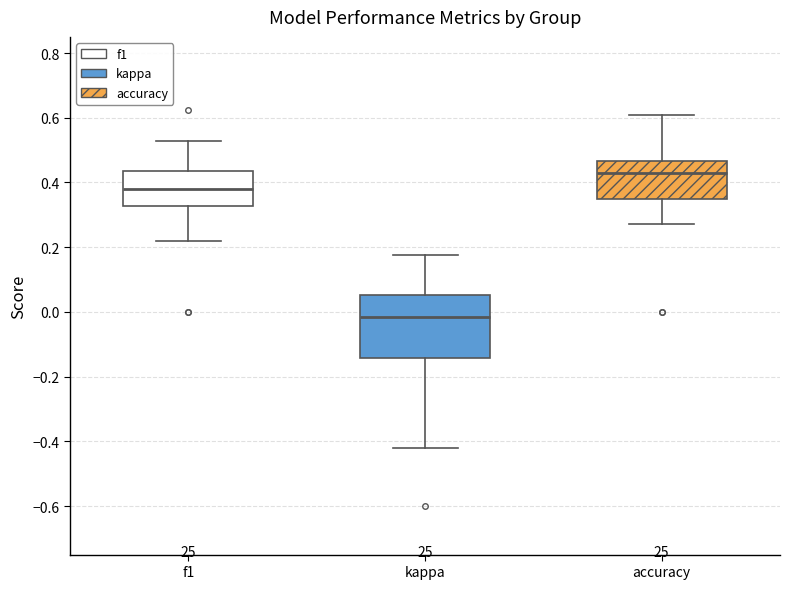

Reading left to right, transcribe this box plot: for each box, give where its median line is, the range the box spans, and where its two whiskers end, as read against the y-axis. The values are not printed on the chart, so give them approximately, as read against the axis.

f1: median 0.38, box 0.32 to 0.44, whiskers 0.22 to 0.52
kappa: median -0.02, box -0.14 to 0.06, whiskers -0.42 to 0.18
accuracy: median 0.42, box 0.36 to 0.46, whiskers 0.28 to 0.60